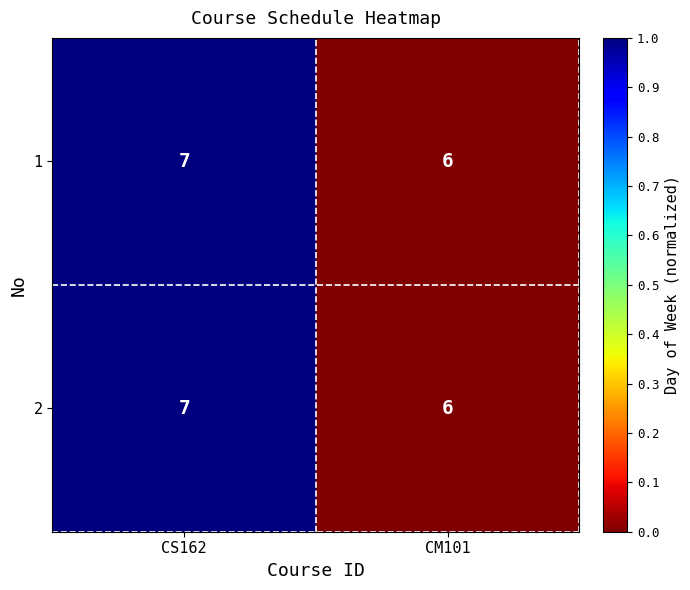

How many categories are shown in the chart?

2